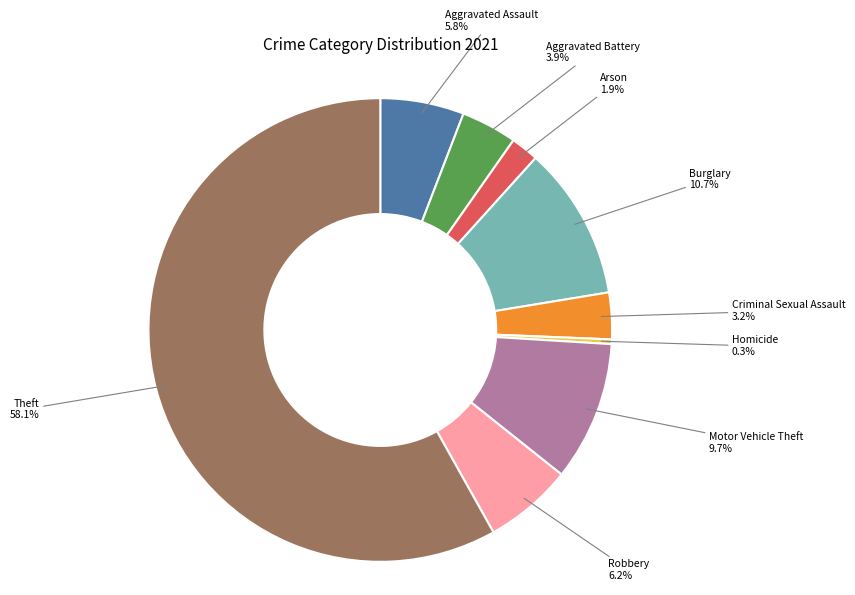

How many slices are in this pie chart?

9